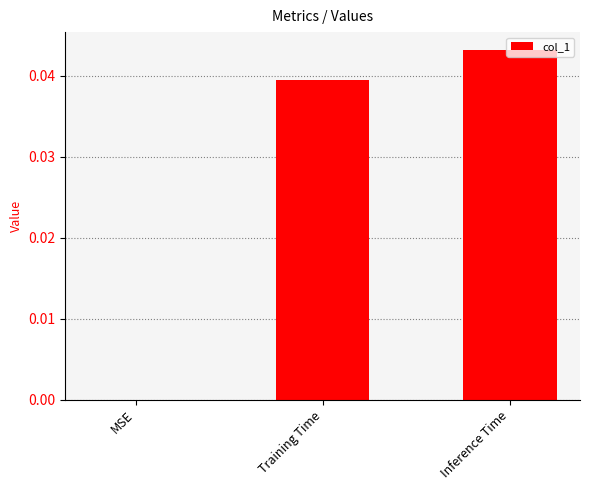

Is it true that the value at Training Time is 0.0?

True